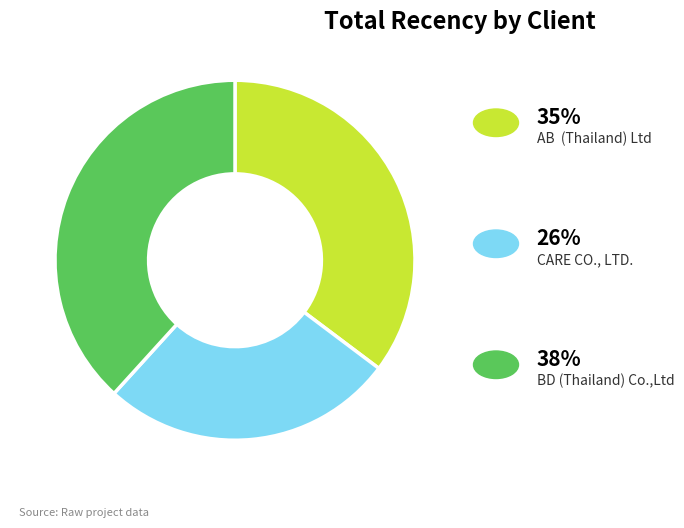

Is there a majority slice in this chart?

No